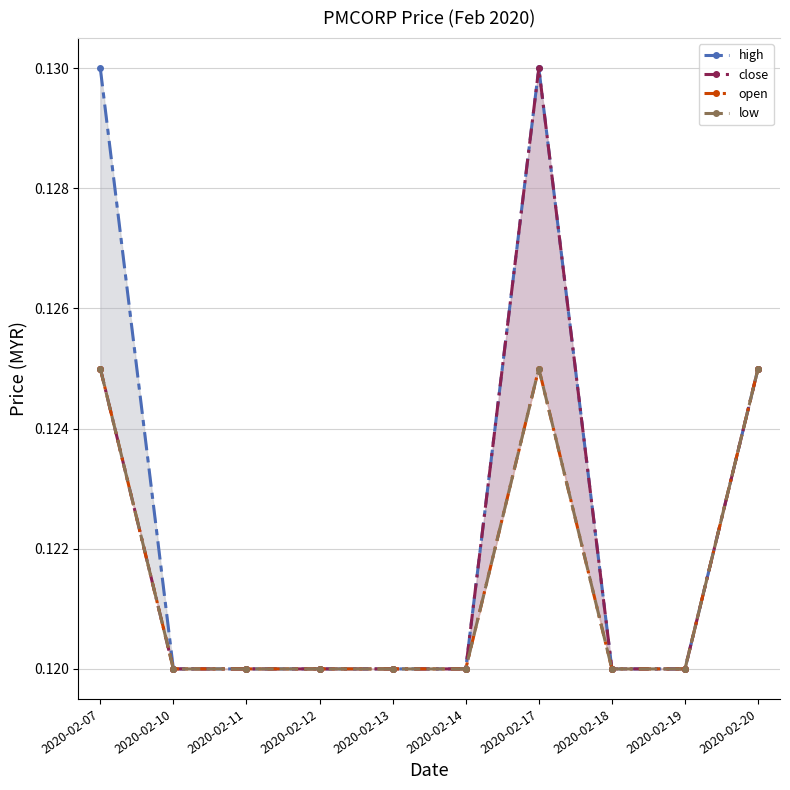

What is the total value across all series at 2020-02-12?

0.5